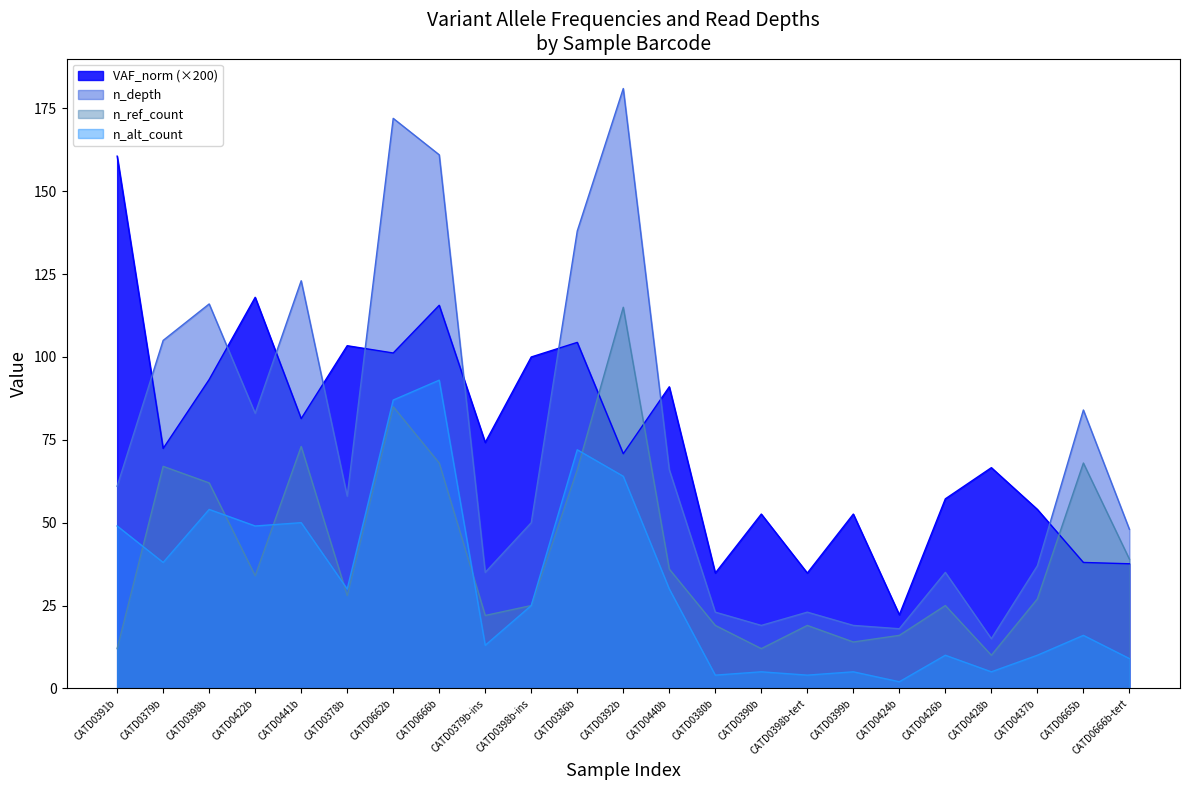

True or false: n_depth and n_ref_count cross at least once.

False